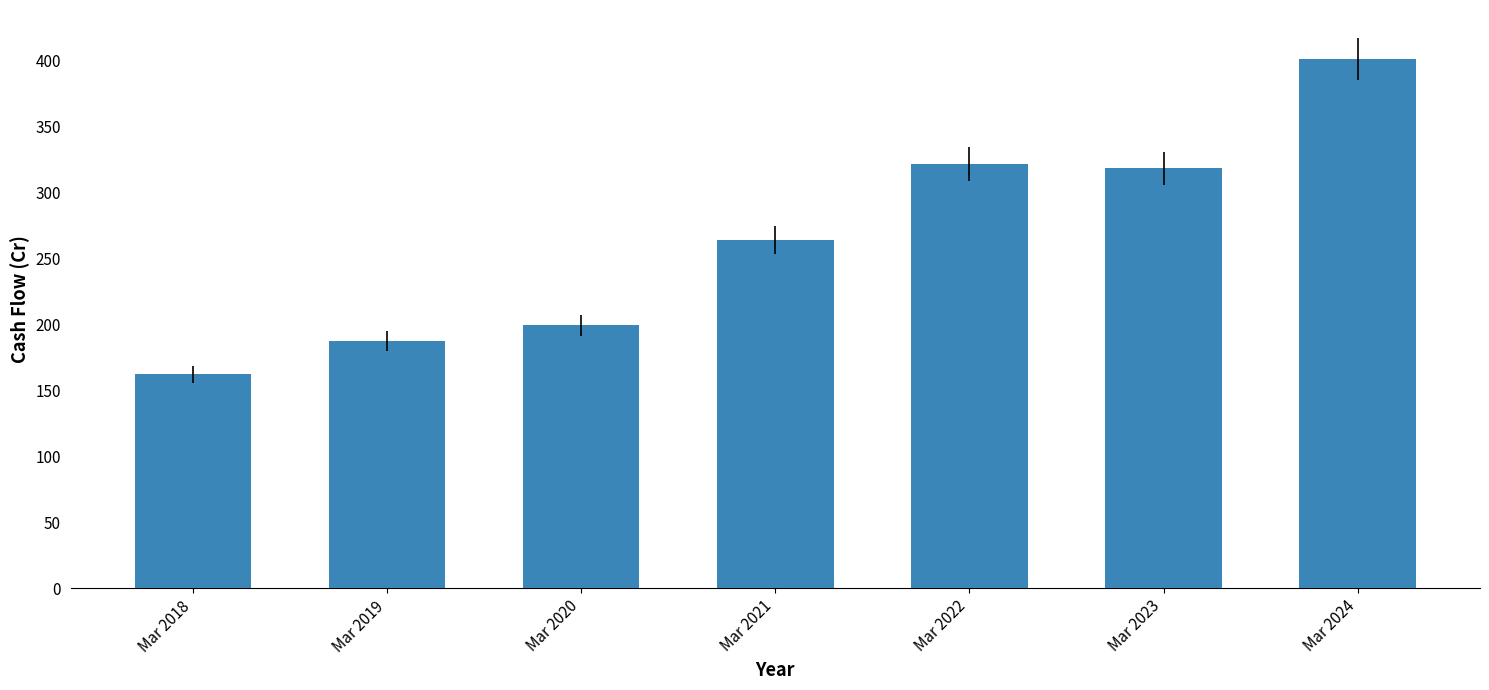

Reading left to right, what are all the values shown in this chart?

162	187	199	264	321	318	401